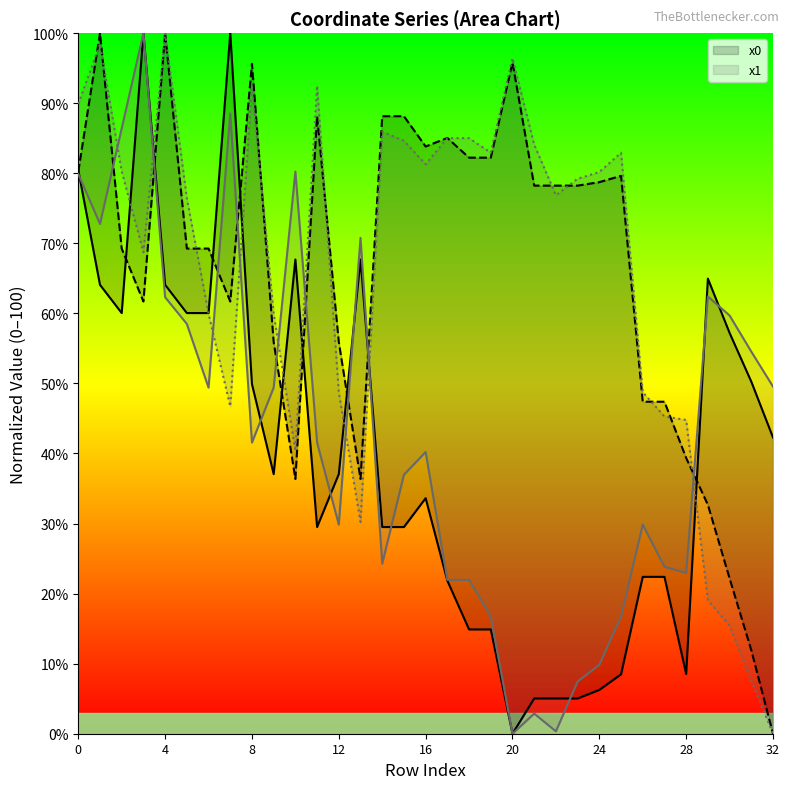

What is the difference between the maximum and minimum values in the y0 series?

100.0